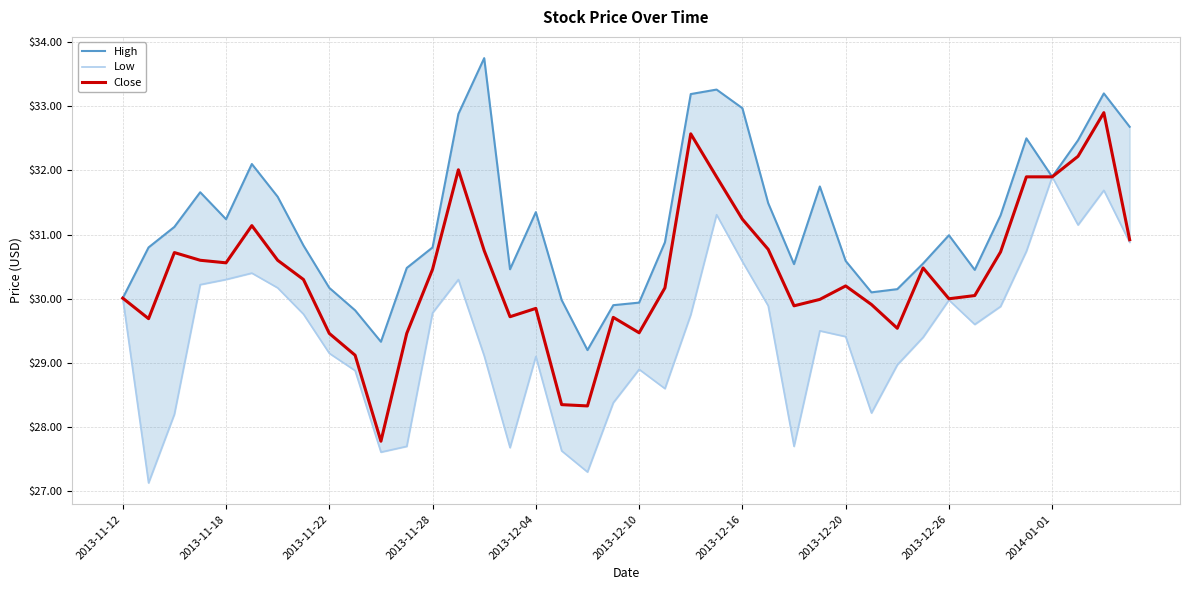

In Close, how many points are higher than both neighbors (excluding endpoints)?

9